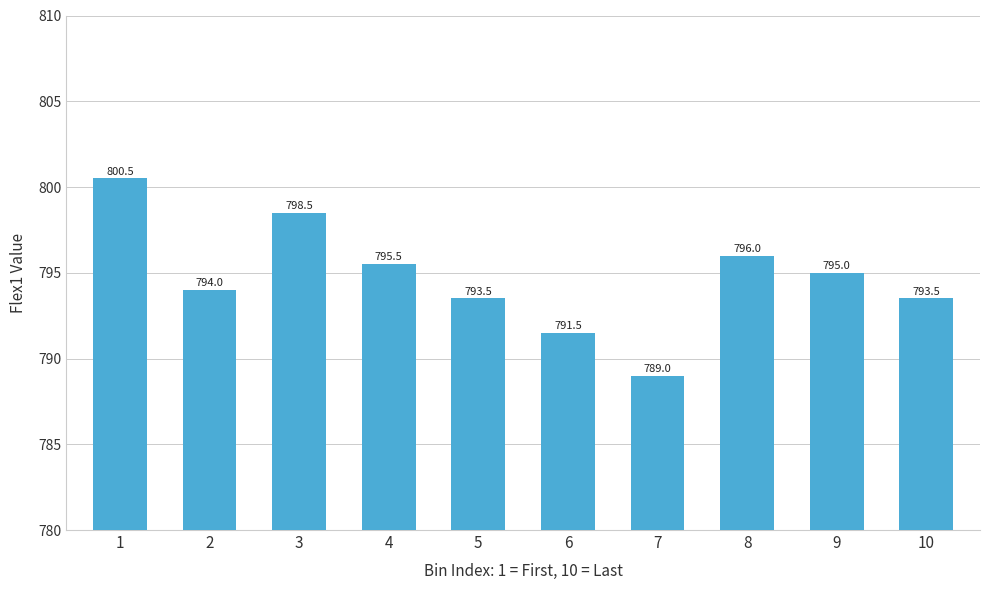

What is the value of the 9th bar from the left?

795.0